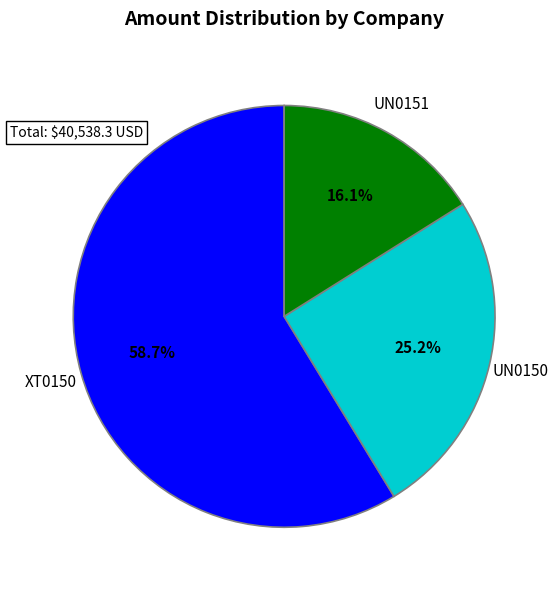

How much of the chart is everything except UN0150?

74.8%